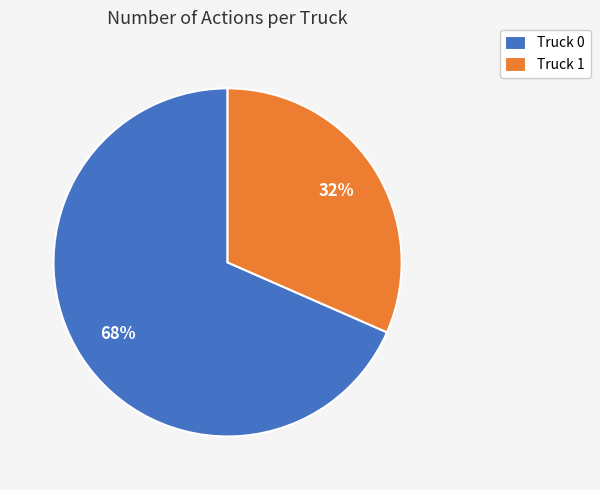

How many slices are in this pie chart?

2